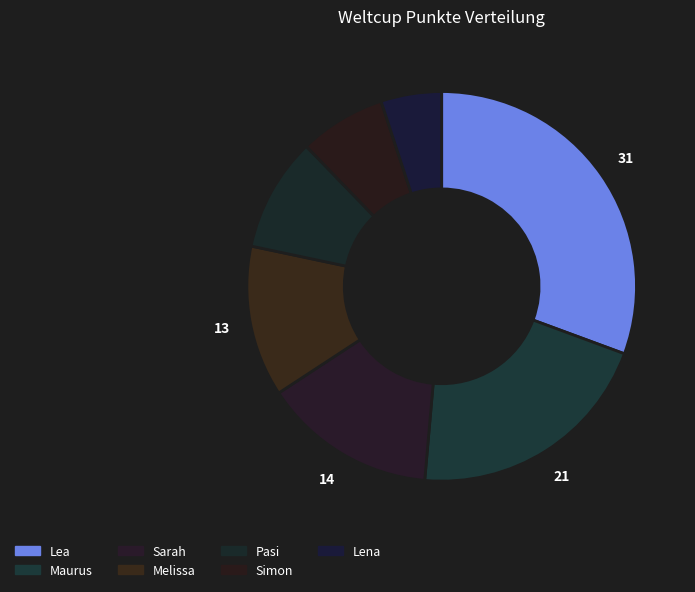

Rank the categories by value from highest to lowest.

Lea, Maurus, Sarah, Melissa, Pasi, Simon, Lena